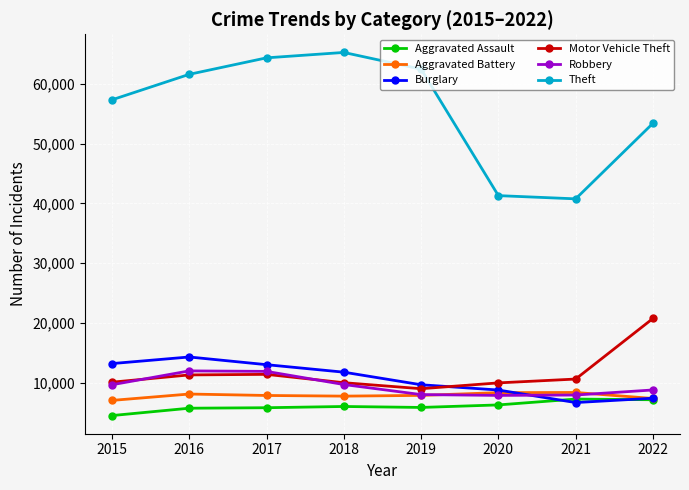

True or false: Aggravated Assault and Theft intersect in this chart.

False